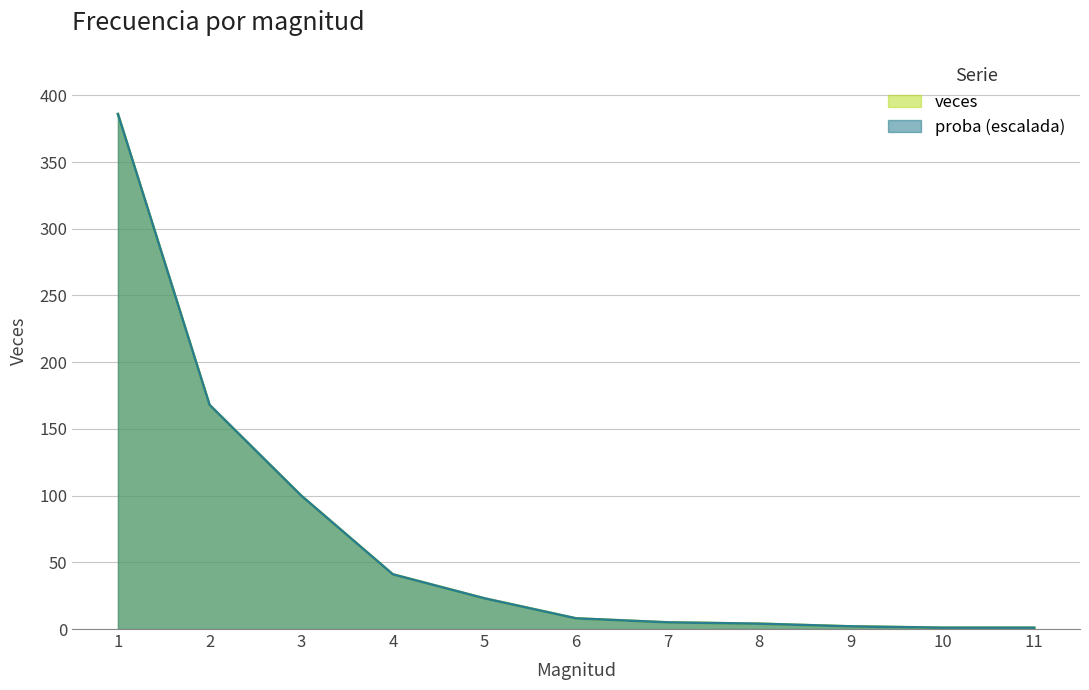

How many data points in proba are above 8?

6